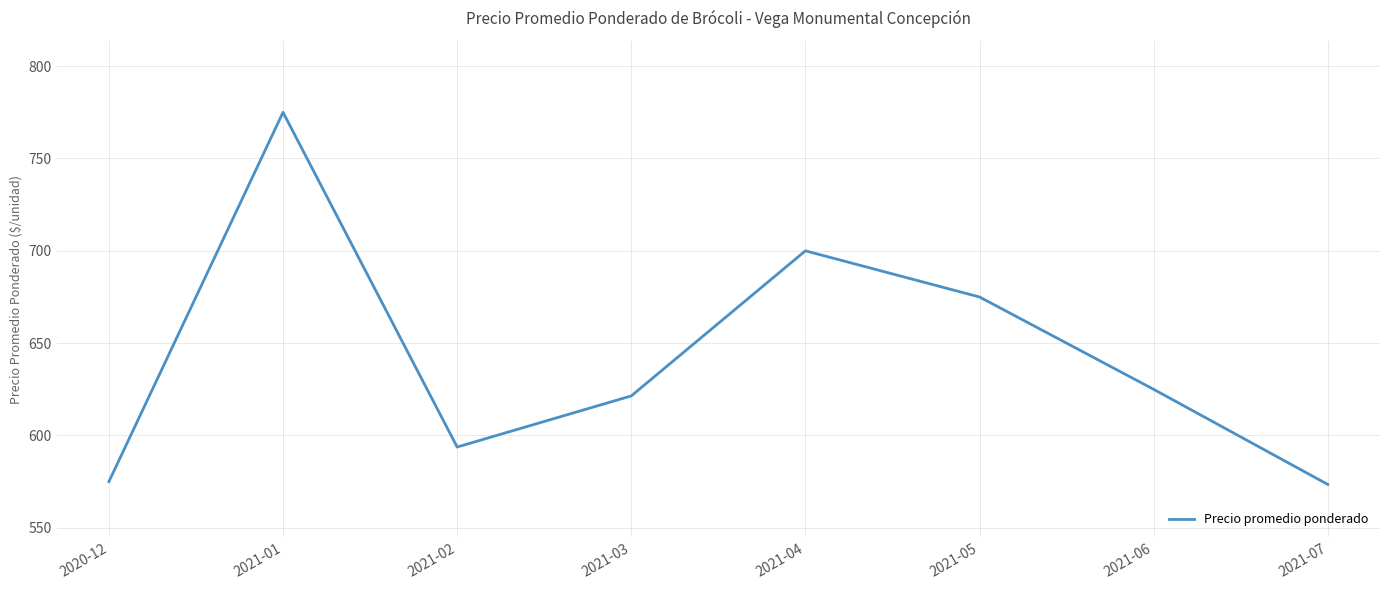

What is the smallest value displayed?

573.5